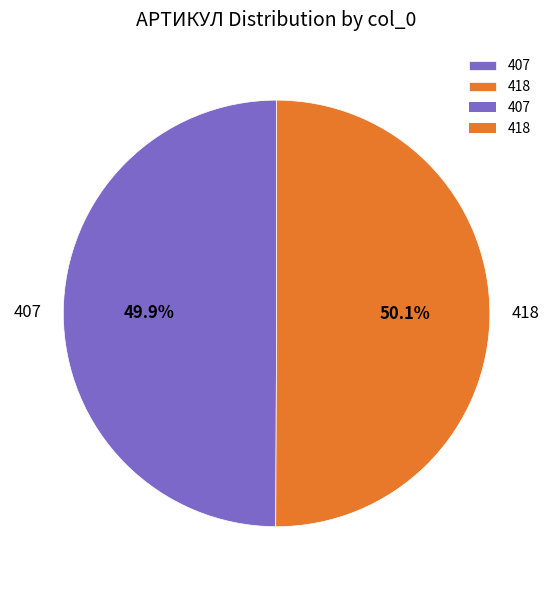

True or false: 407 accounts for 50% of the total.

True